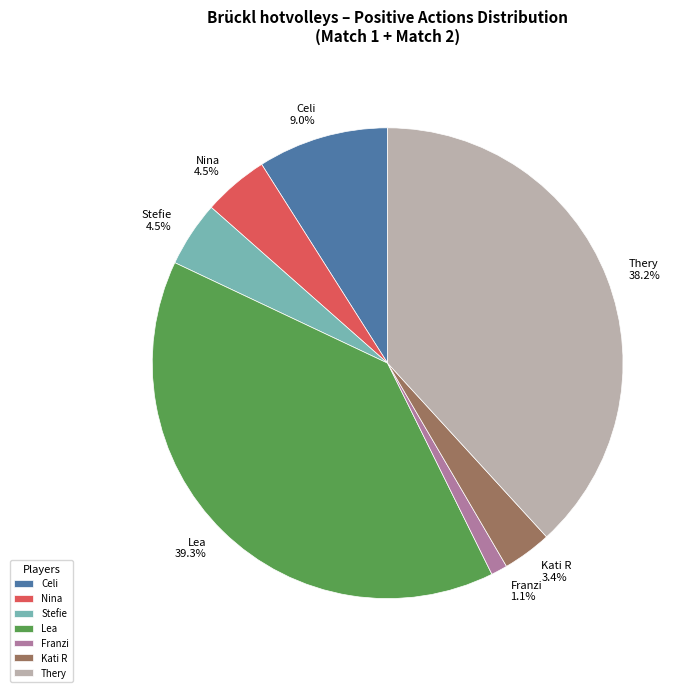

Does any single category account for the majority?

No